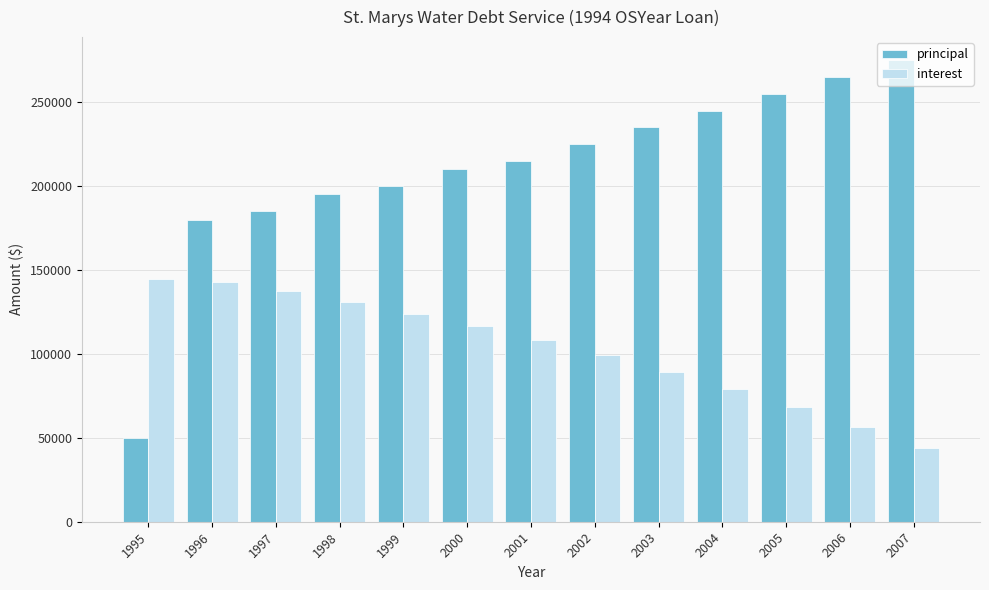

What is the difference between the principal values at 2004 and 1997?

60000